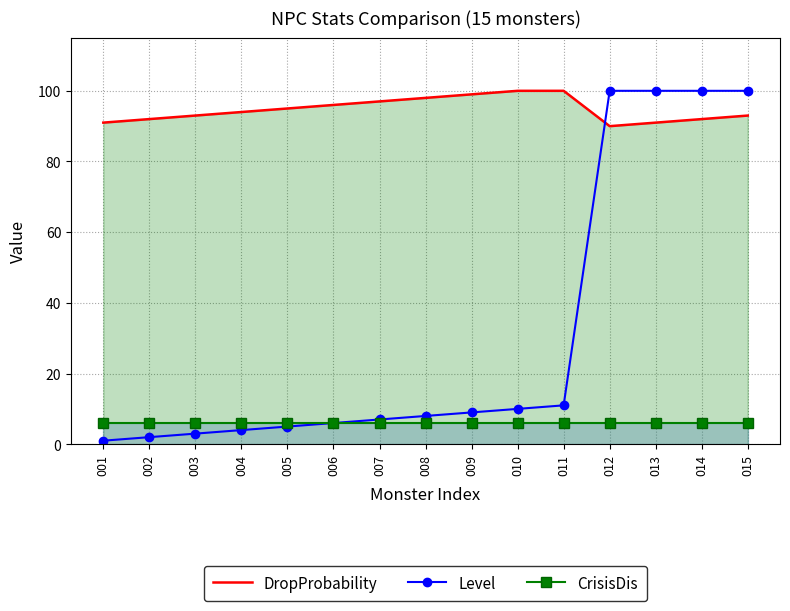

True or false: CrisisDis and DropProbability intersect in this chart.

False